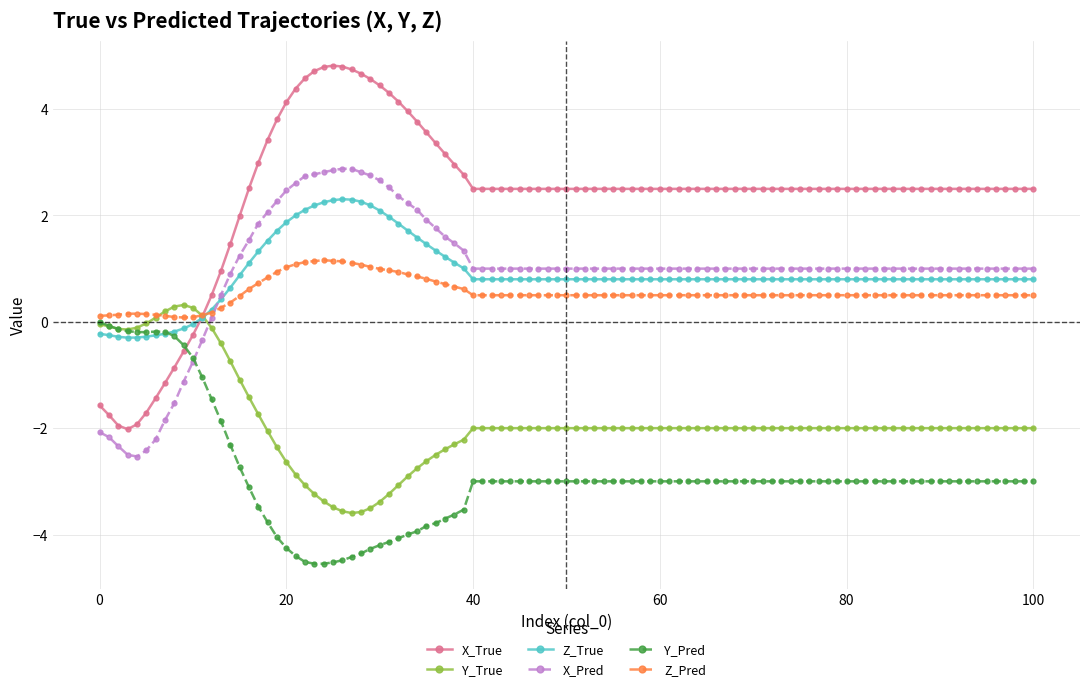

How many lines are shown in the chart?

6